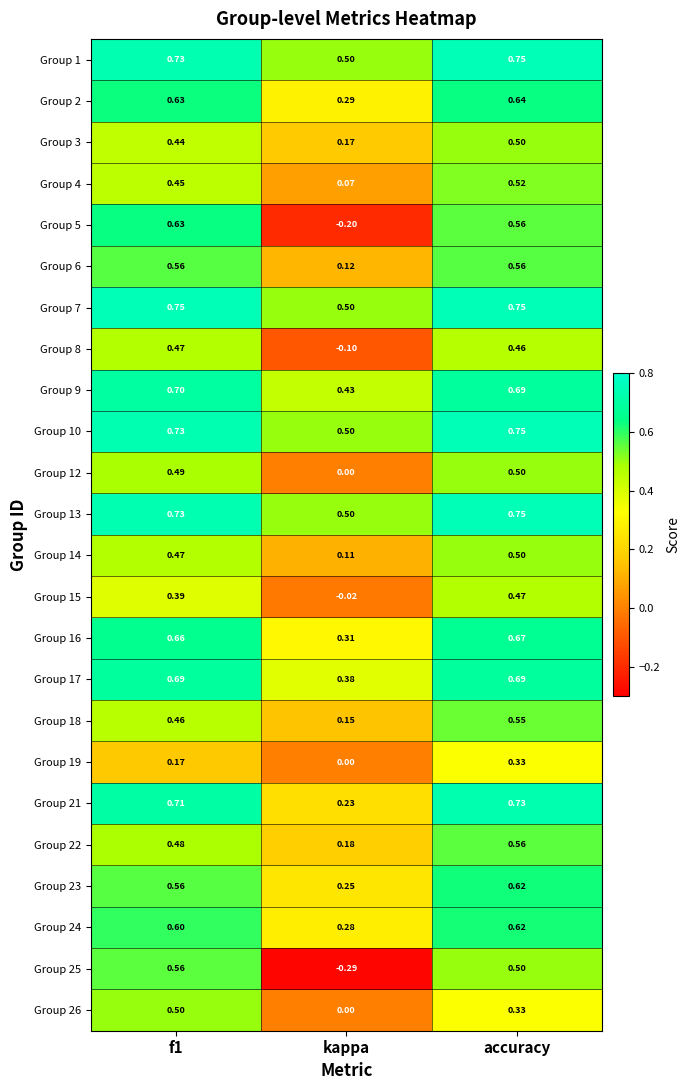

At how many categories does at least one series exceed 0?

3